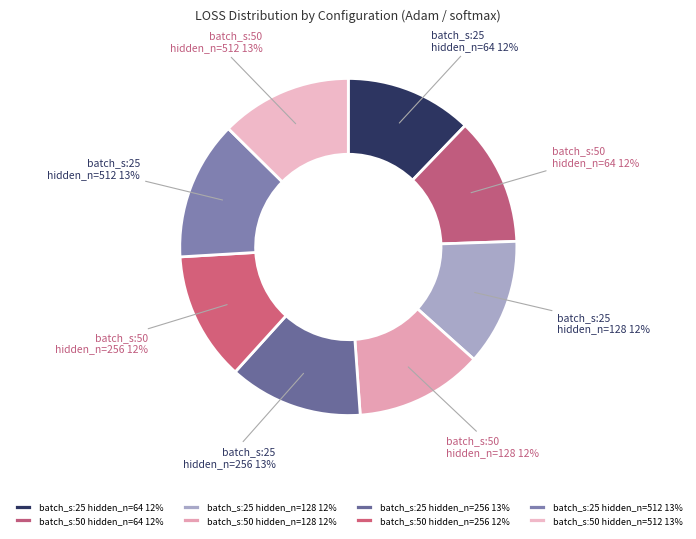

To the nearest percent, what is the combined percentage of batch_s:50 hidden_n=512 and batch_s:50 hidden_n=128?

25%